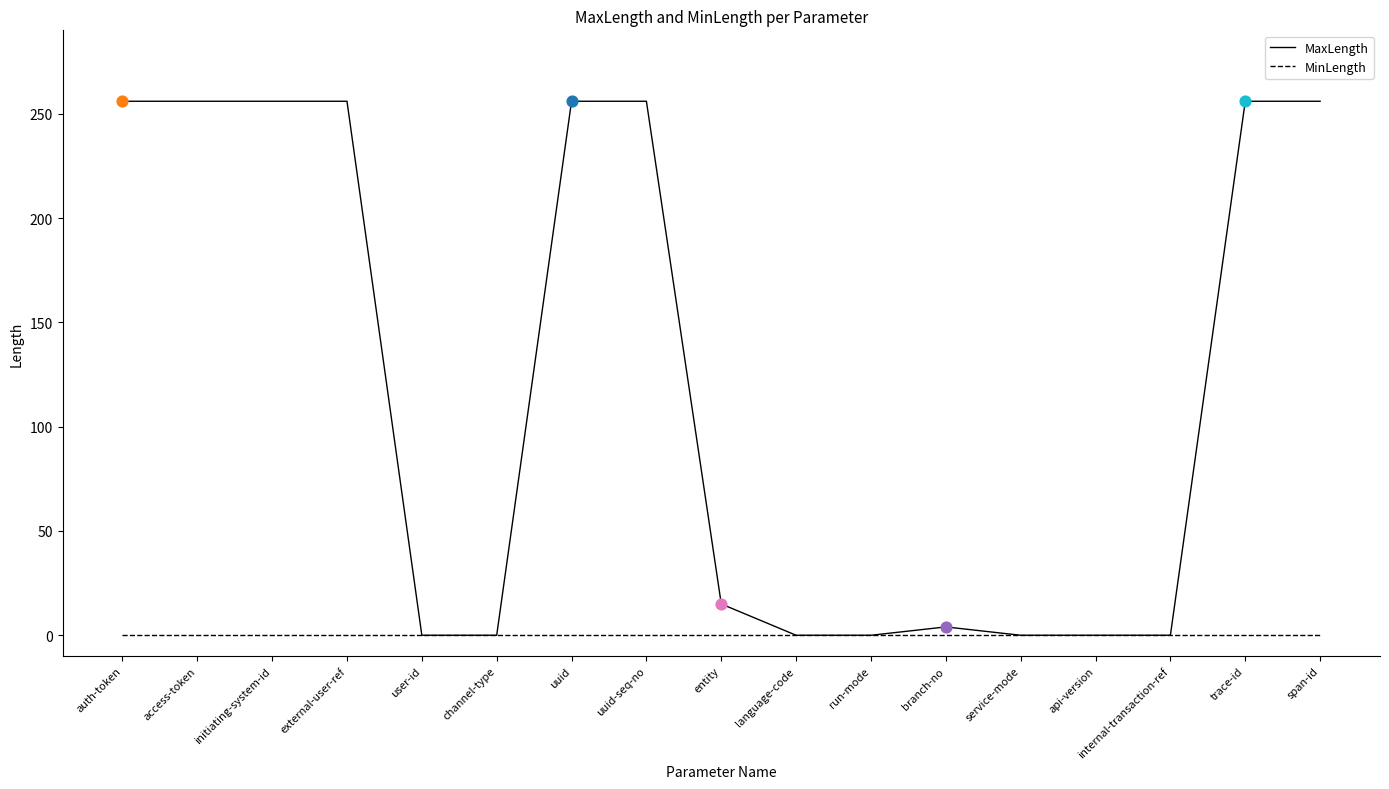

Which series has the largest total across all categories?

MaxLength